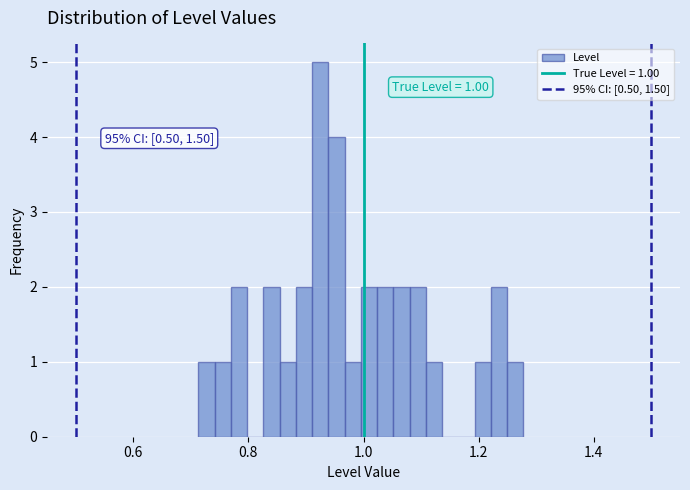

Read against the x-axis, roughly where is the centre of the tallest bar?

0.92